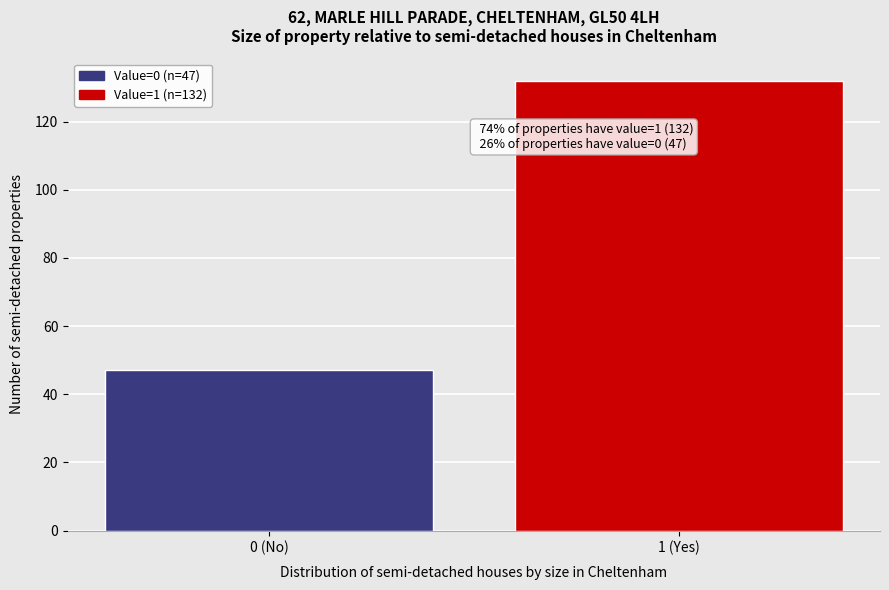

Reading left to right, extract all data points from this chart.

0 (No)=47	1 (Yes)=132